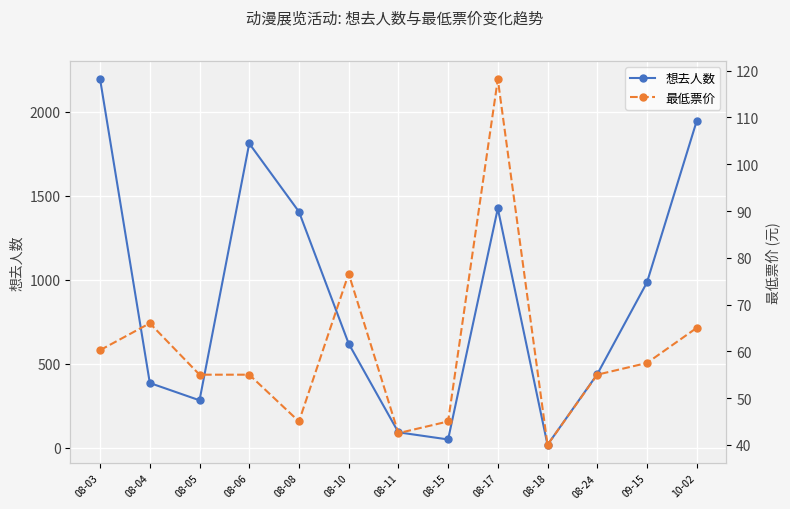

At which category is the sum across all series the highest?

08-03